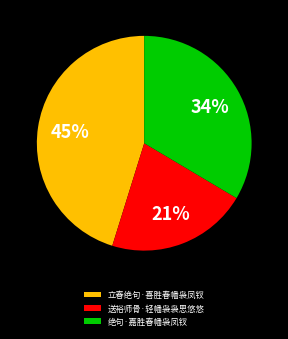

Do 送裕师骨·轻幡袅袅思悠悠 and 绝句·嘉胜春幡袅凤钗 together represent more than half of the pie?

Yes